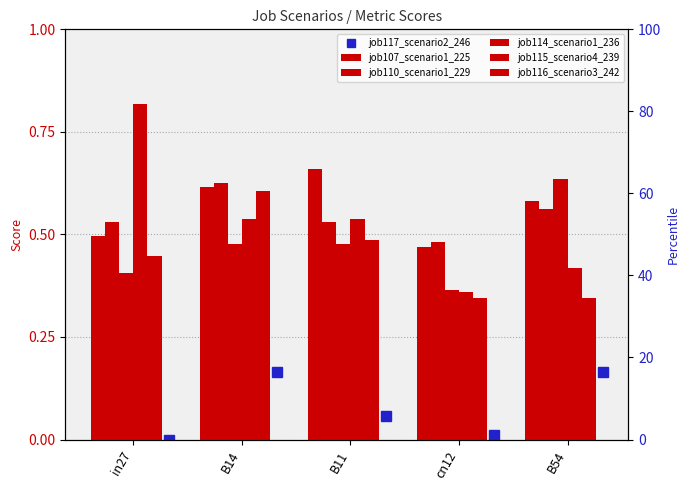

Are the bars horizontal?

No